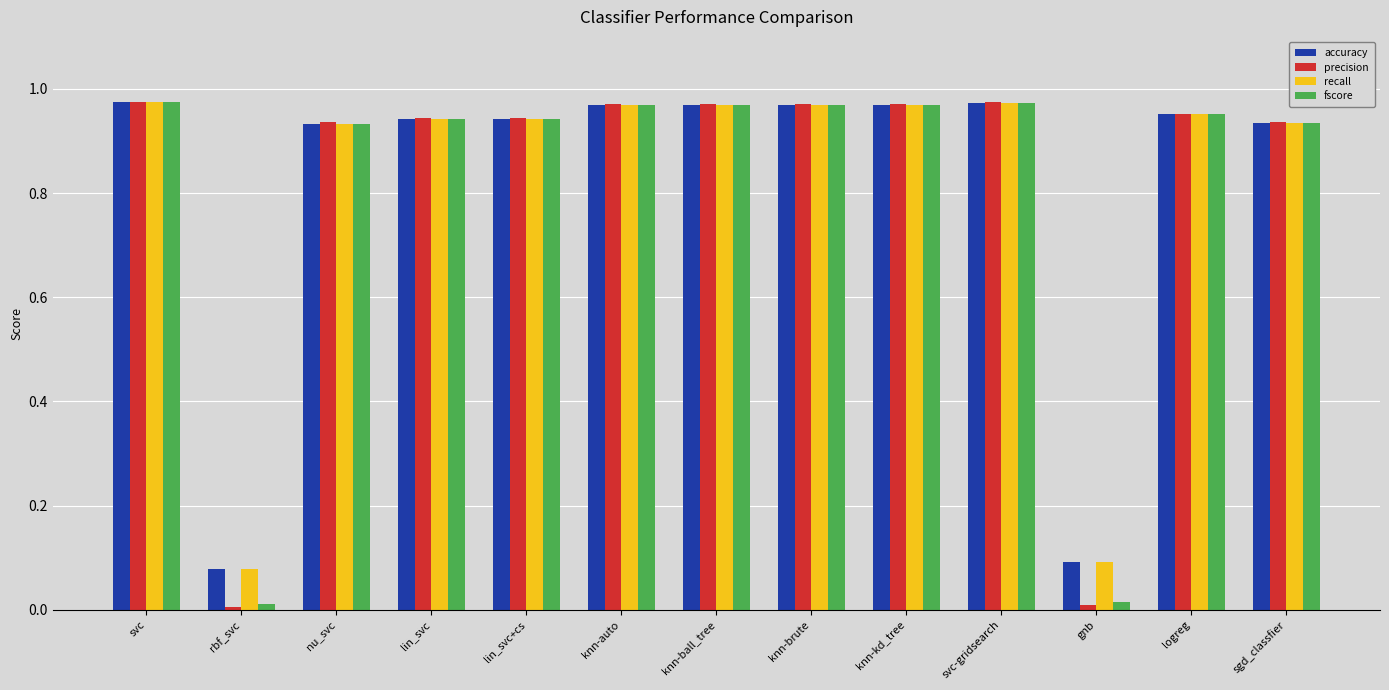

True or false: recall has a value of 0.6 at lin_svc.

False